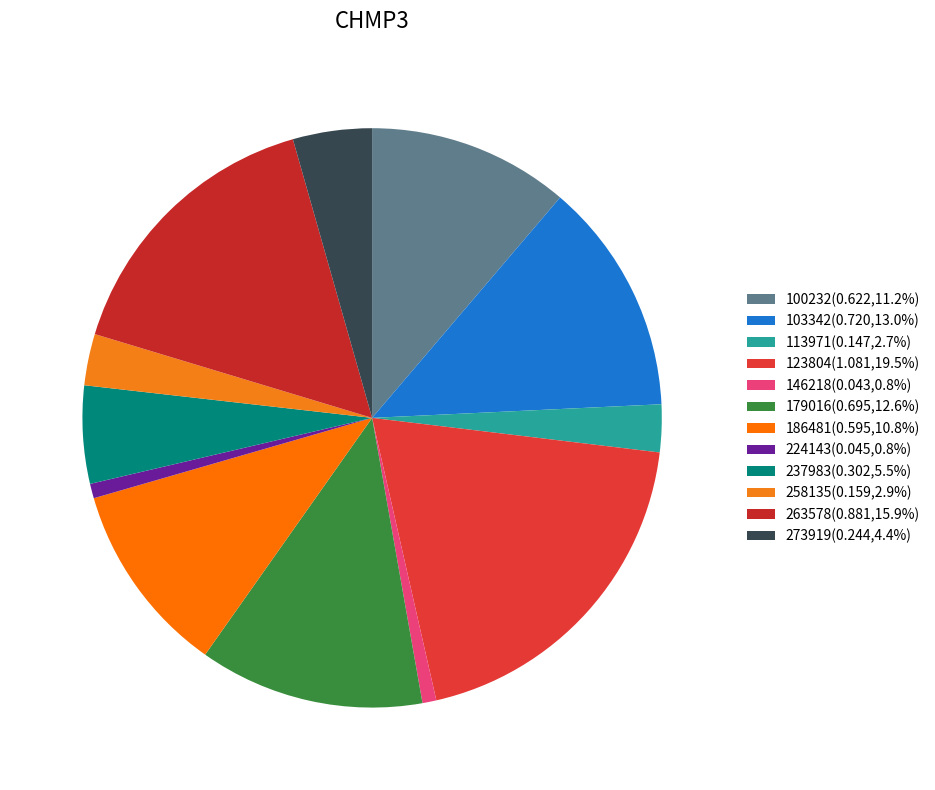

How many slices are in this pie chart?

12